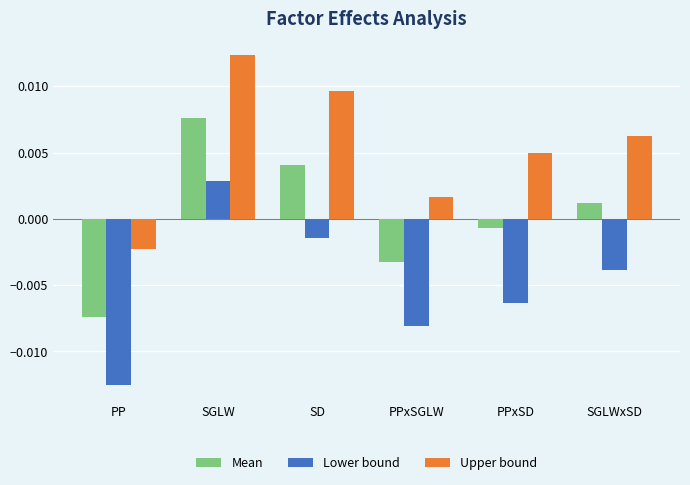

Rank the series at PP from lowest to highest value.

Lower bound, Mean, Upper bound